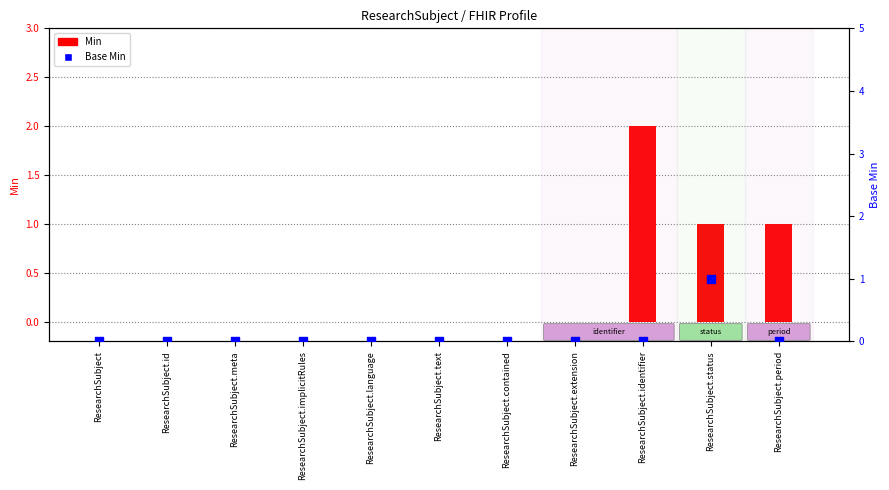

At how many categories does at least one series exceed 0?

3